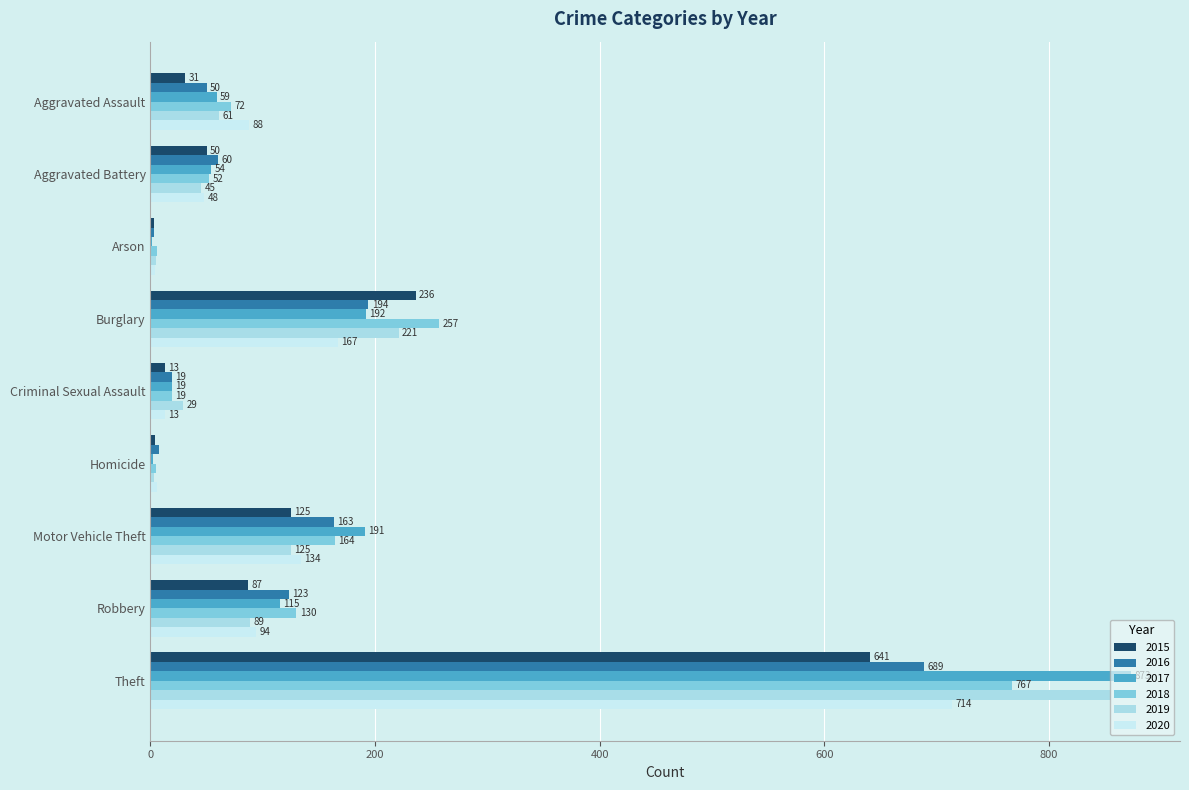

Reading left to right, extract all data points from this chart.

2015: Aggravated Assault=31	Aggravated Battery=50	Arson=3	Burglary=236	Criminal Sexual Assault=13	Homicide=4	Motor Vehicle Theft=125	Robbery=87	Theft=641
2016: Aggravated Assault=50	Aggravated Battery=60	Arson=3	Burglary=194	Criminal Sexual Assault=19	Homicide=8	Motor Vehicle Theft=163	Robbery=123	Theft=689
2017: Aggravated Assault=59	Aggravated Battery=54	Arson=1	Burglary=192	Criminal Sexual Assault=19	Homicide=2	Motor Vehicle Theft=191	Robbery=115	Theft=873
2018: Aggravated Assault=72	Aggravated Battery=52	Arson=6	Burglary=257	Criminal Sexual Assault=19	Homicide=5	Motor Vehicle Theft=164	Robbery=130	Theft=767
2019: Aggravated Assault=61	Aggravated Battery=45	Arson=5	Burglary=221	Criminal Sexual Assault=29	Homicide=3	Motor Vehicle Theft=125	Robbery=89	Theft=855
2020: Aggravated Assault=88	Aggravated Battery=48	Arson=4	Burglary=167	Criminal Sexual Assault=13	Homicide=6	Motor Vehicle Theft=134	Robbery=94	Theft=714